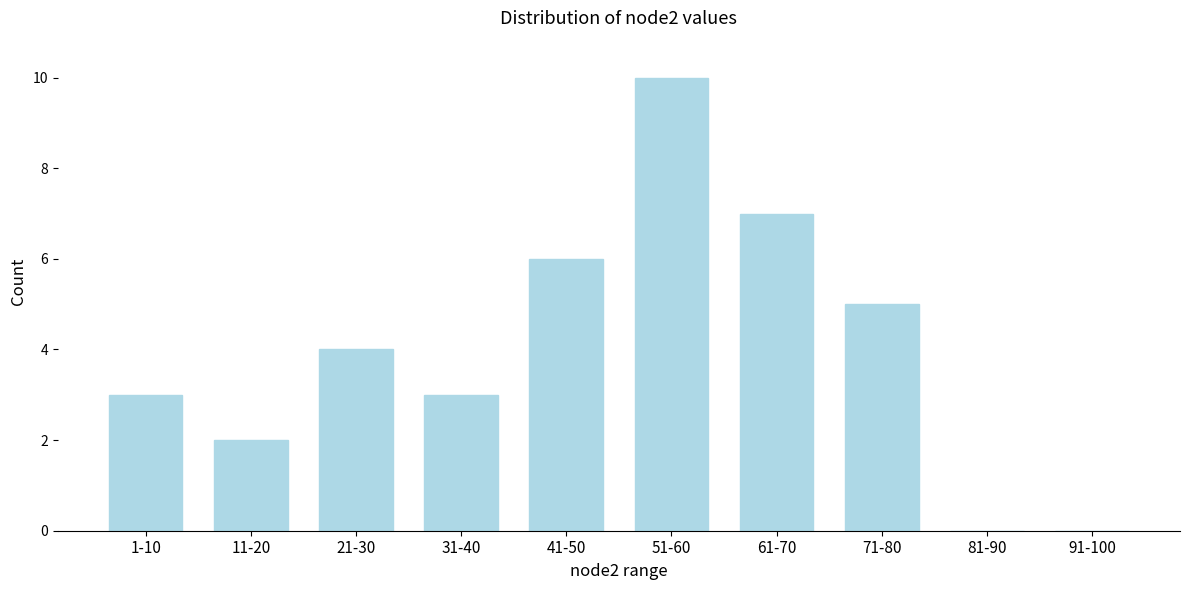

Reading left to right, what are all the values shown in this chart?

1-10=3	11-20=2	21-30=4	31-40=3	41-50=6	51-60=10	61-70=7	71-80=5	81-90=0	91-100=0